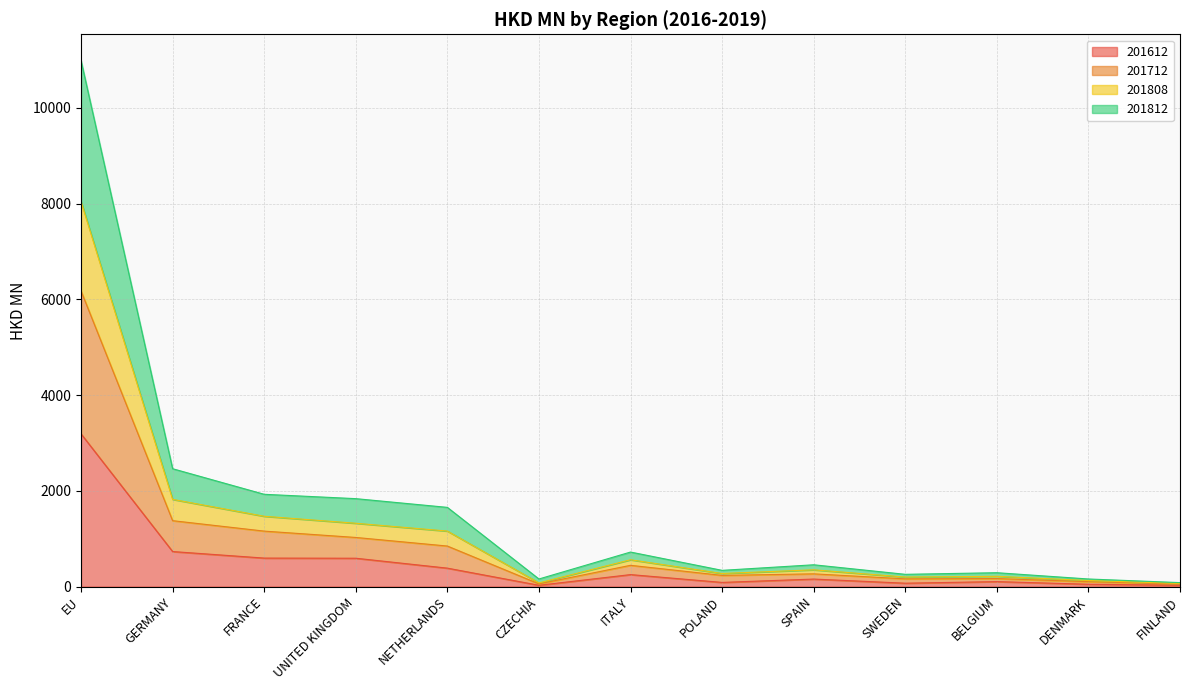

What is the maximum value for 201612?

3189.7